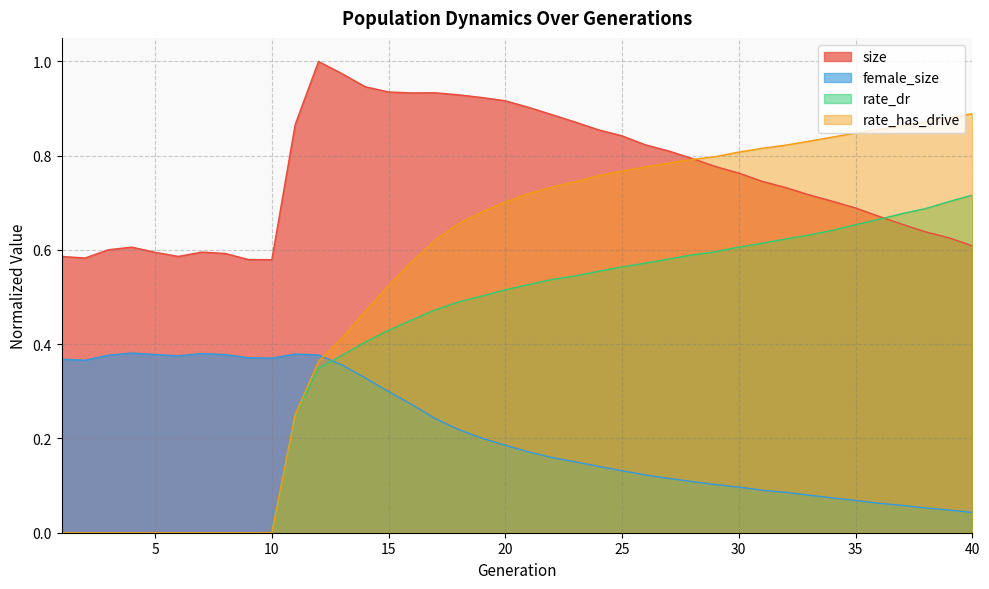

List the series in order of their overall mean, lowest first.

female_size, rate_dr, rate_has_drive, size